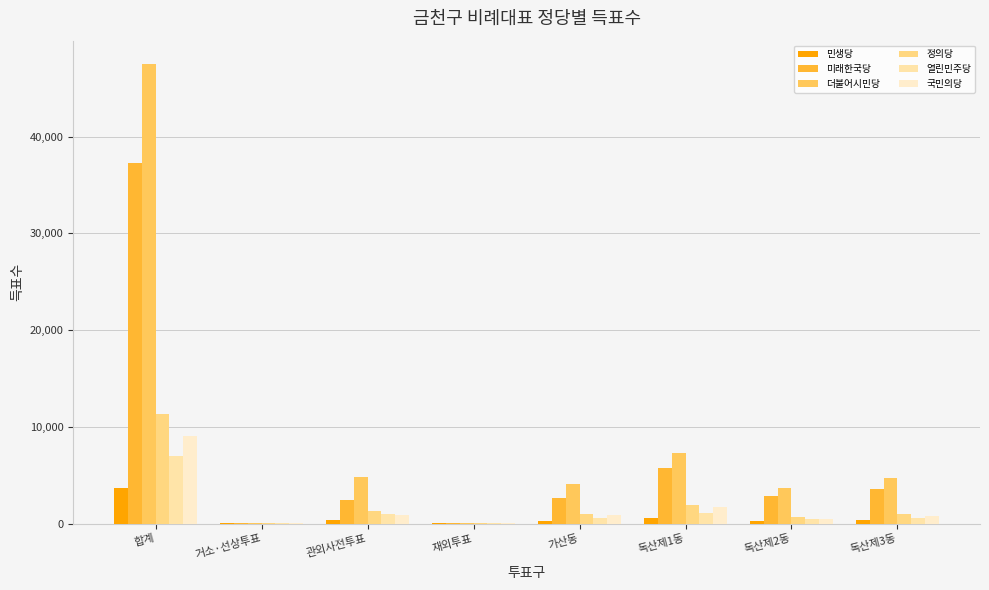

Are the bars horizontal?

No